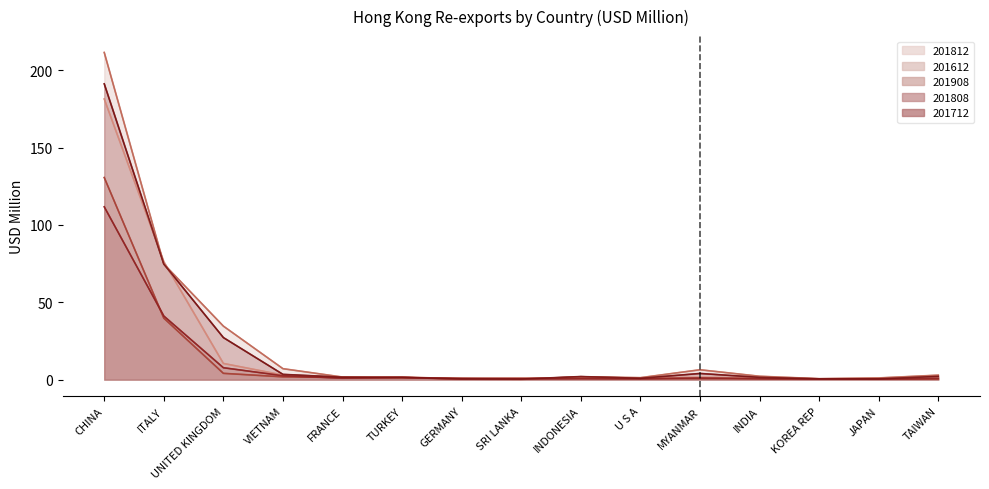

What is the lowest value of the 201612 series?

0.2